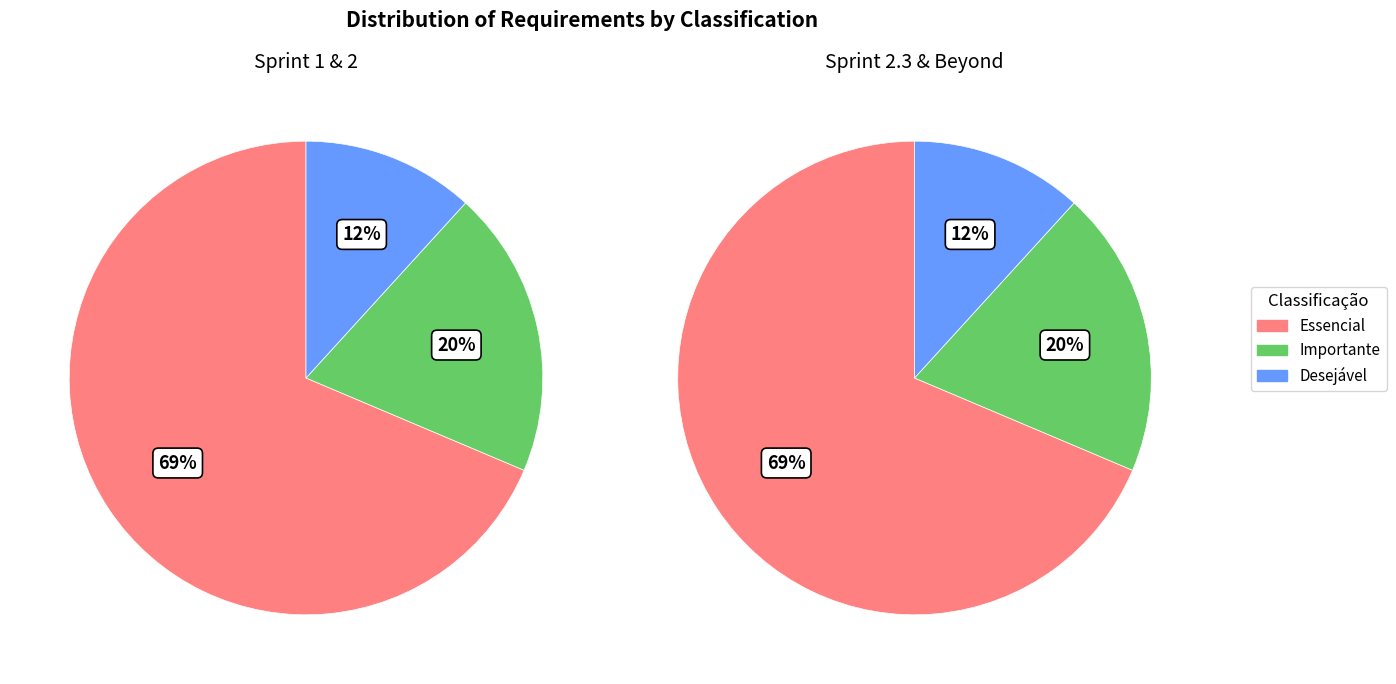

Is it true that Importante is 20% of the pie?

True